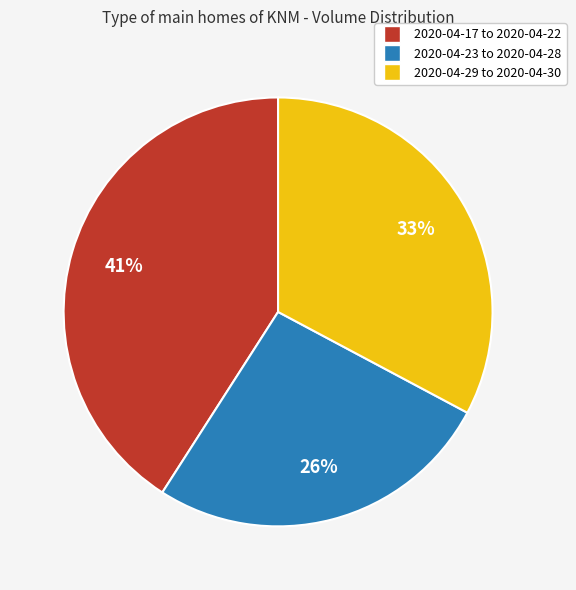

Between 2020-04-29 to 2020-04-30 and 2020-04-23 to 2020-04-28, which is larger?

2020-04-29 to 2020-04-30